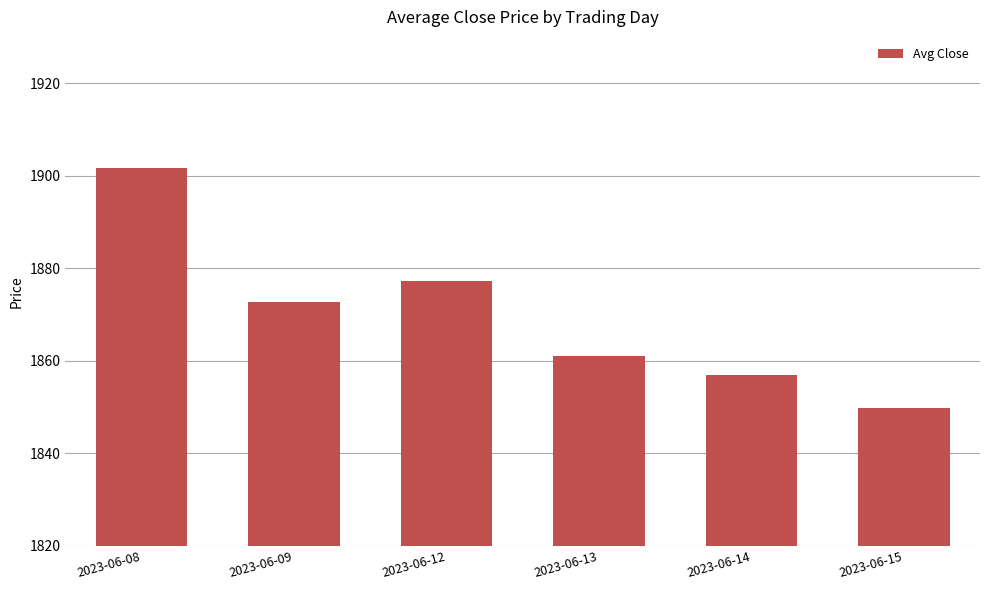

Rank the categories by value from highest to lowest.

2023-06-08, 2023-06-12, 2023-06-09, 2023-06-13, 2023-06-14, 2023-06-15